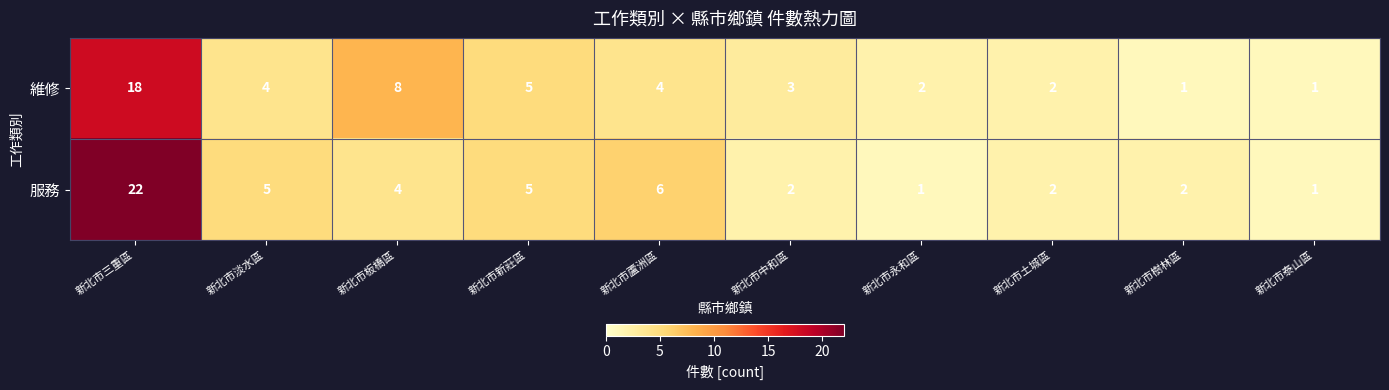

What is the sum of the 維修 values at 新北市土城區 and 新北市樹林區?

3